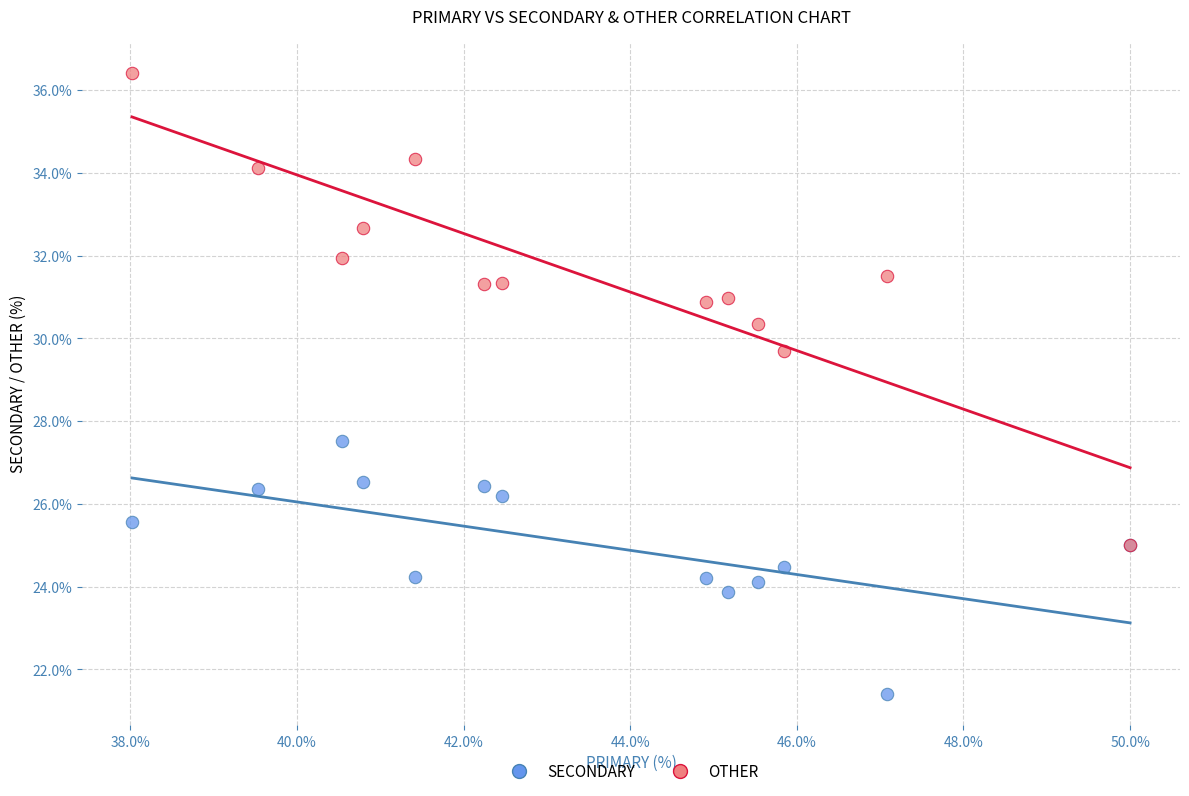

Across all series, what Y value is closest to 28?

27.5